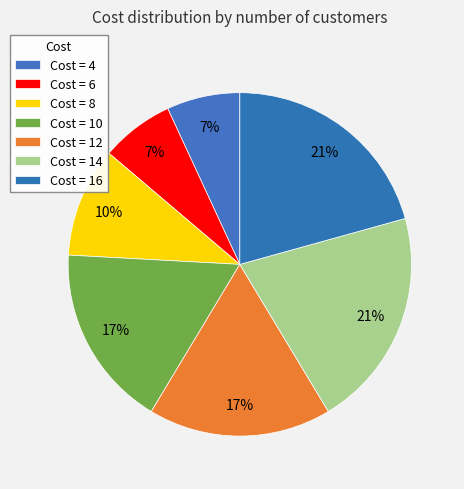

Which slice is the smallest?

4